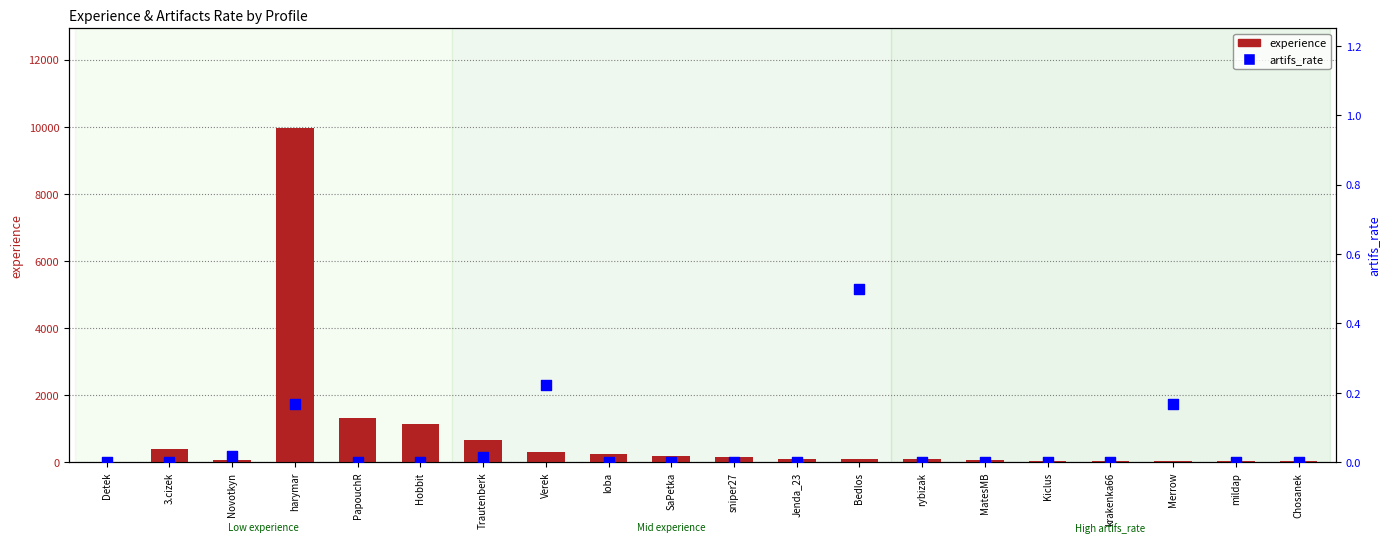

Which series reaches the maximum Y coordinate?

experience